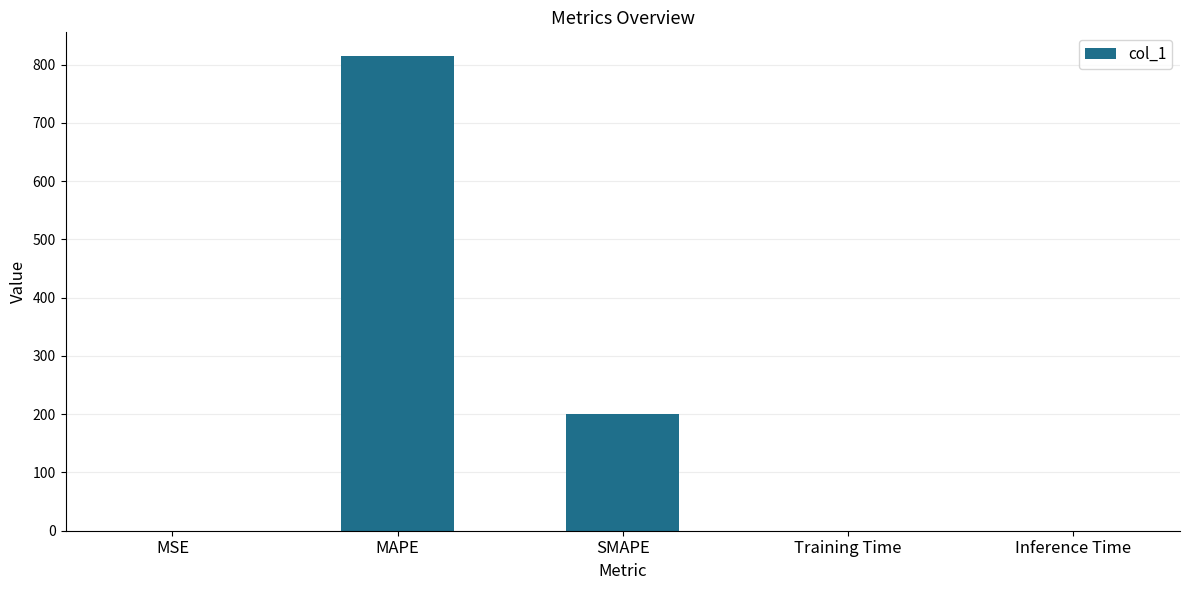

Between SMAPE and MSE, which is larger?

SMAPE